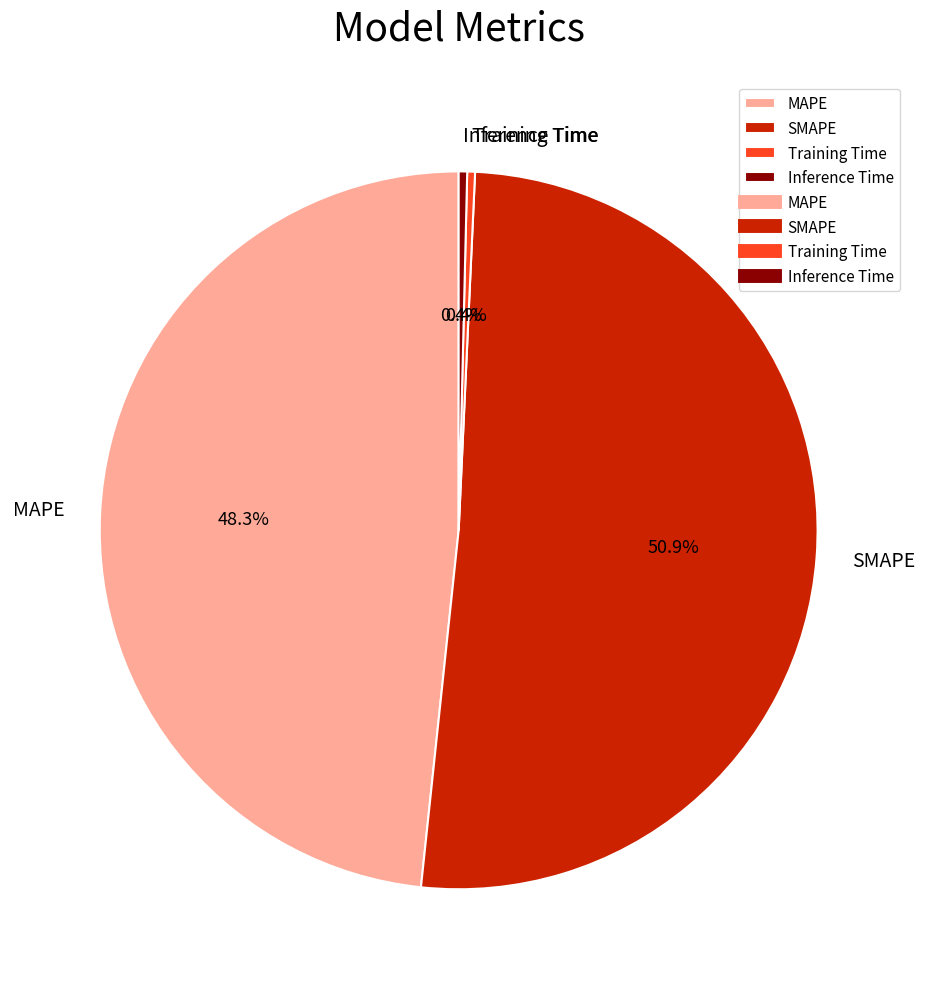

Count the number of slices in the pie.

4